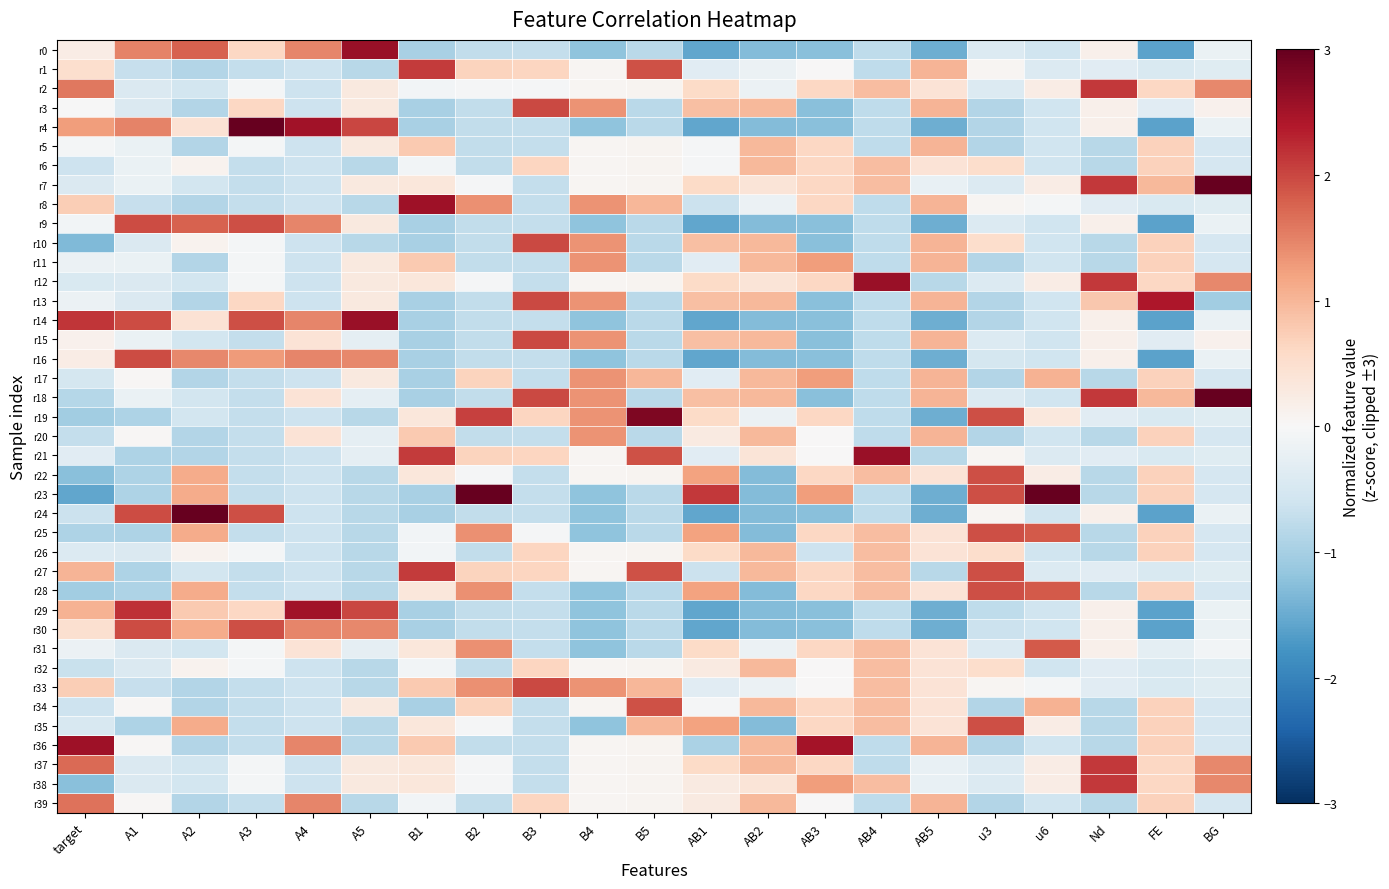

Which has a higher value, B2 or target?

target